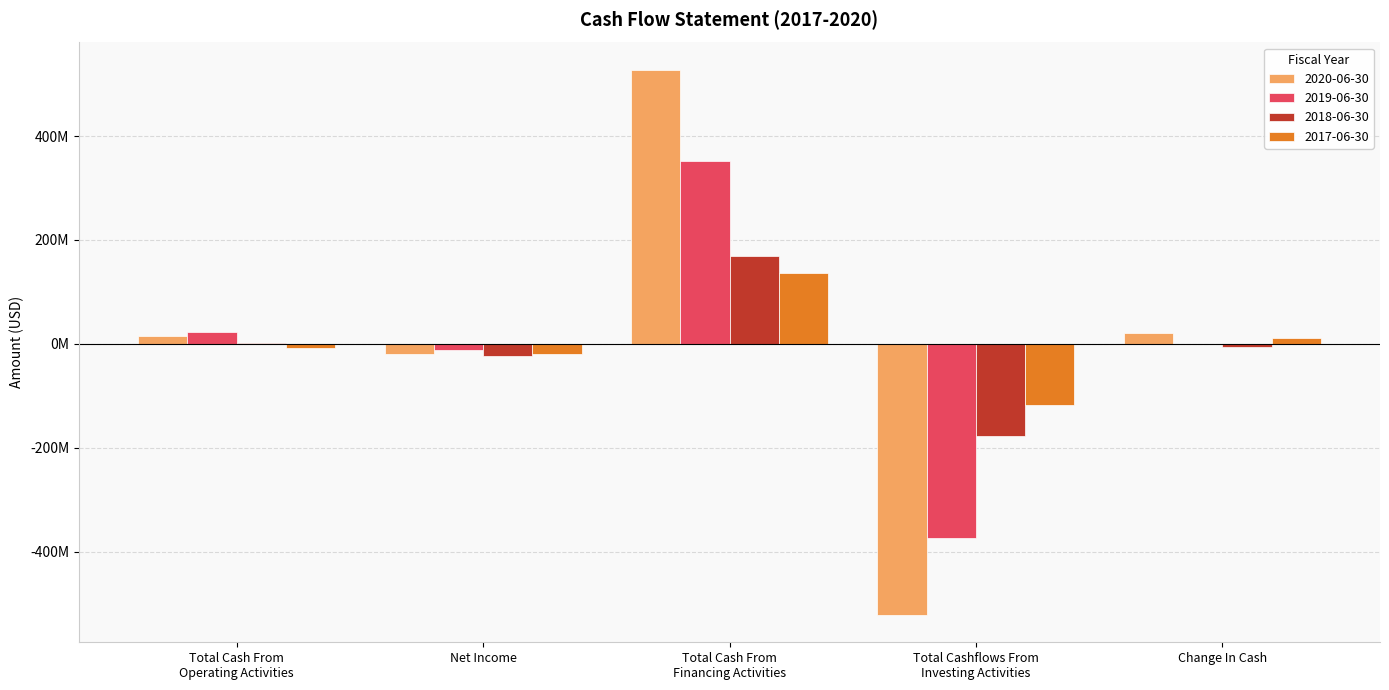

Which series has the largest total across all categories?

2020-06-30